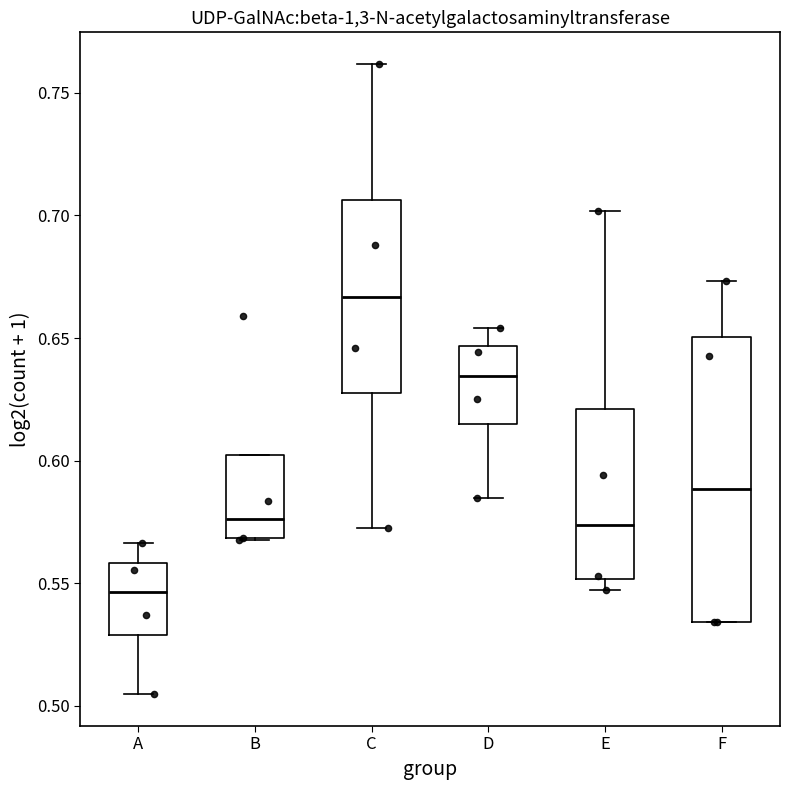

Where is the lower edge of the box for E on the y-axis? The values are not printed on the chart, so give them approximately, as read against the axis.

0.550